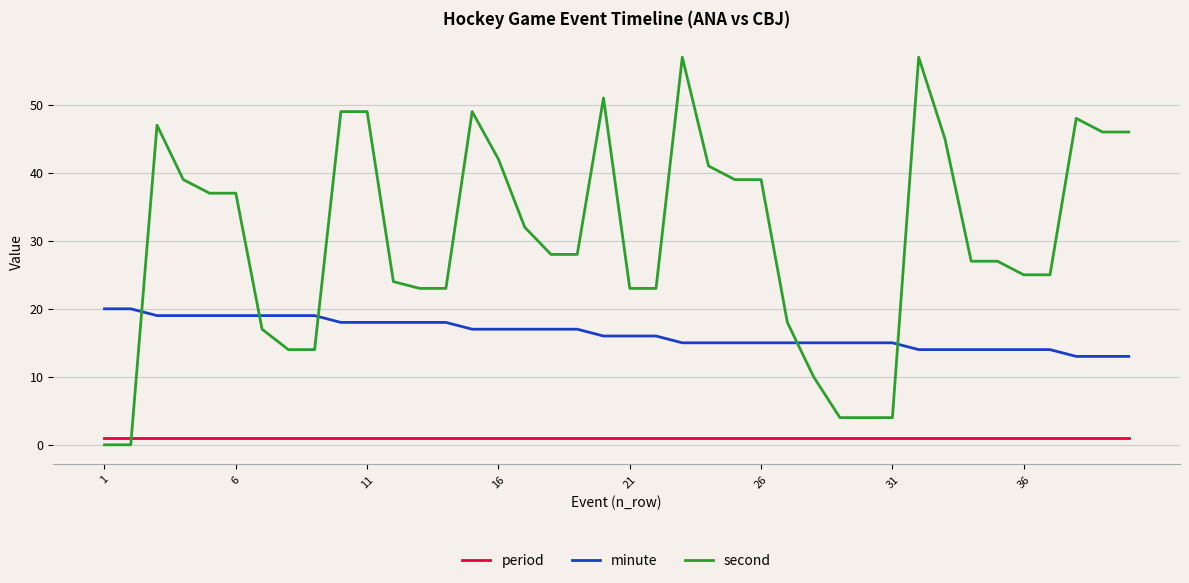

True or false: minute and period intersect in this chart.

False